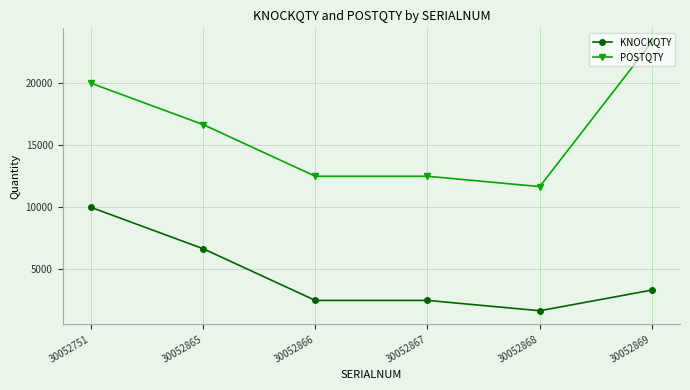

How many values in the KNOCKQTY series are below 3333?

3